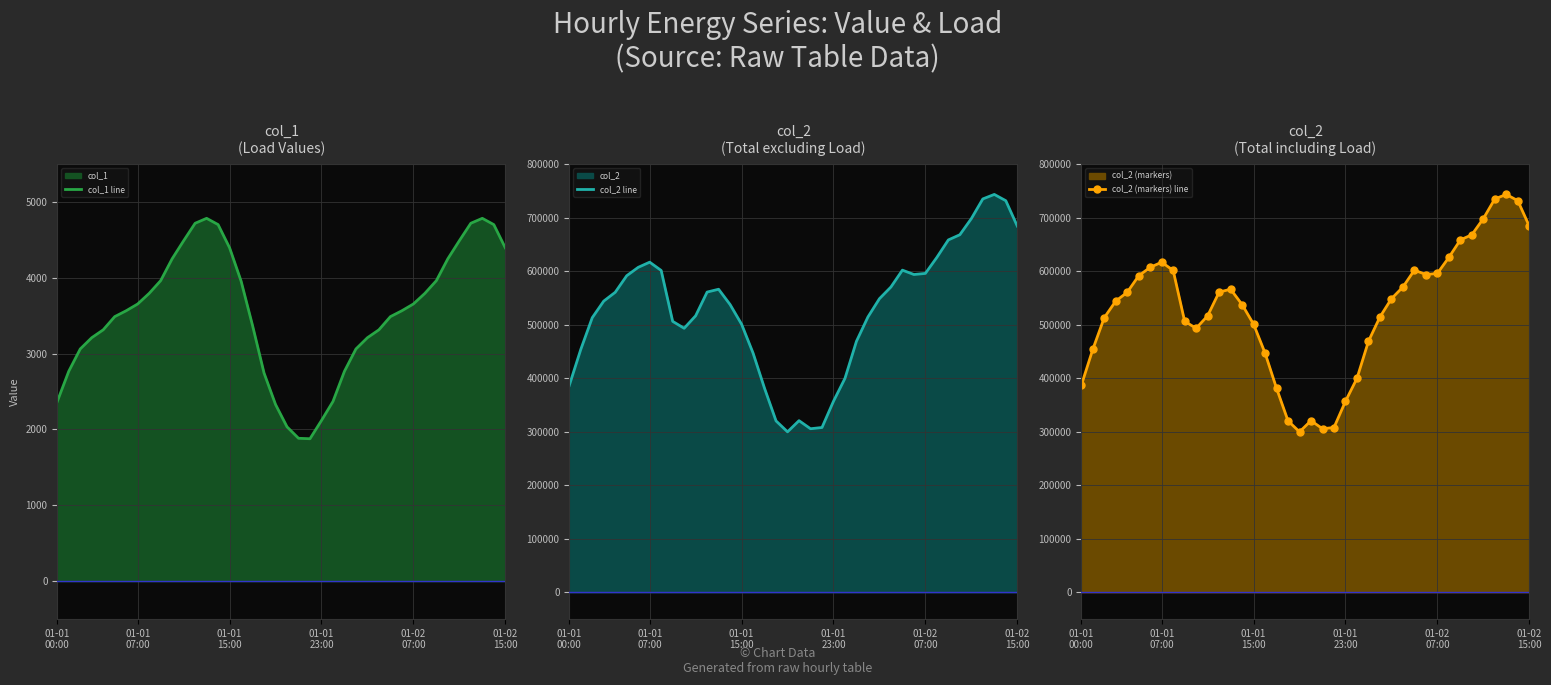

True or false: col_2 (markers) line has more than 2 interior local peaks.

True